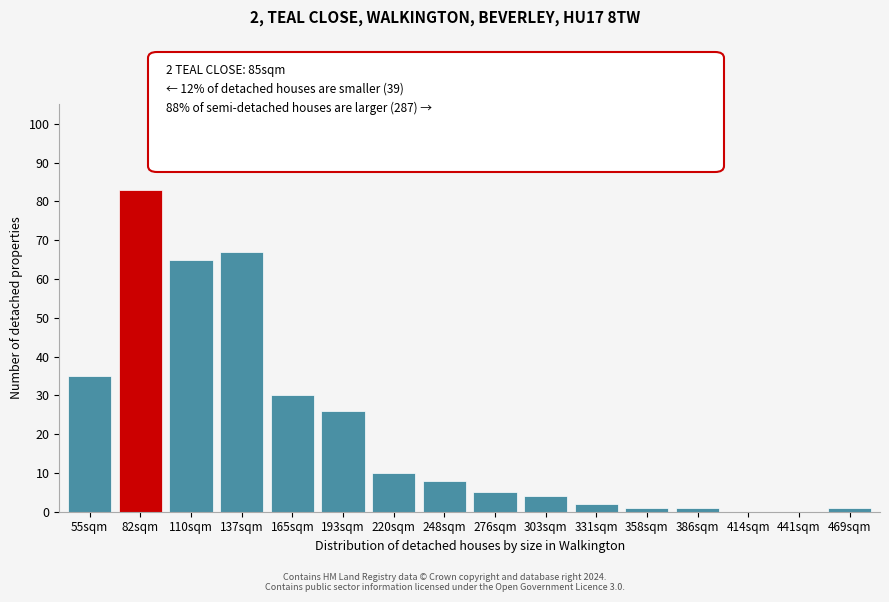

Reading left to right, list all the values displayed in this chart.

55sqm=35	82sqm=83	110sqm=65	137sqm=67	165sqm=30	193sqm=26	220sqm=10	248sqm=8	276sqm=5	303sqm=4	331sqm=2	358sqm=1	386sqm=1	414sqm=0	441sqm=0	469sqm=1